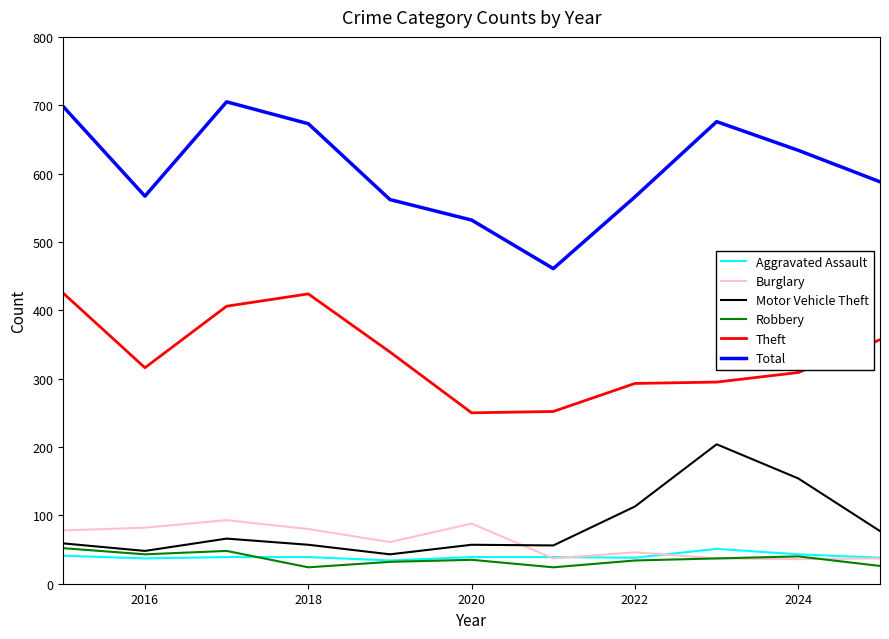

How many interior local peaks does the Total series have?

2